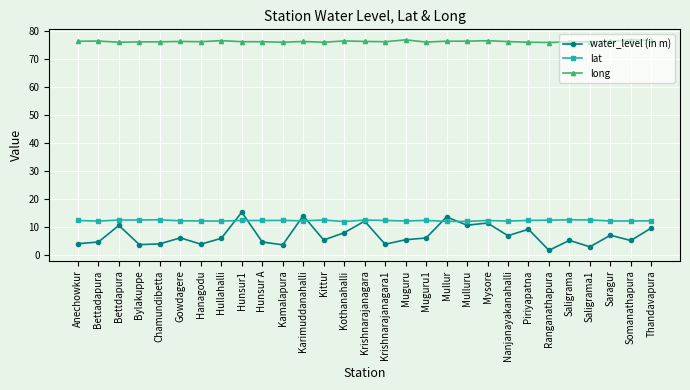

What is the highest value of the water_level (in m) series?

15.3